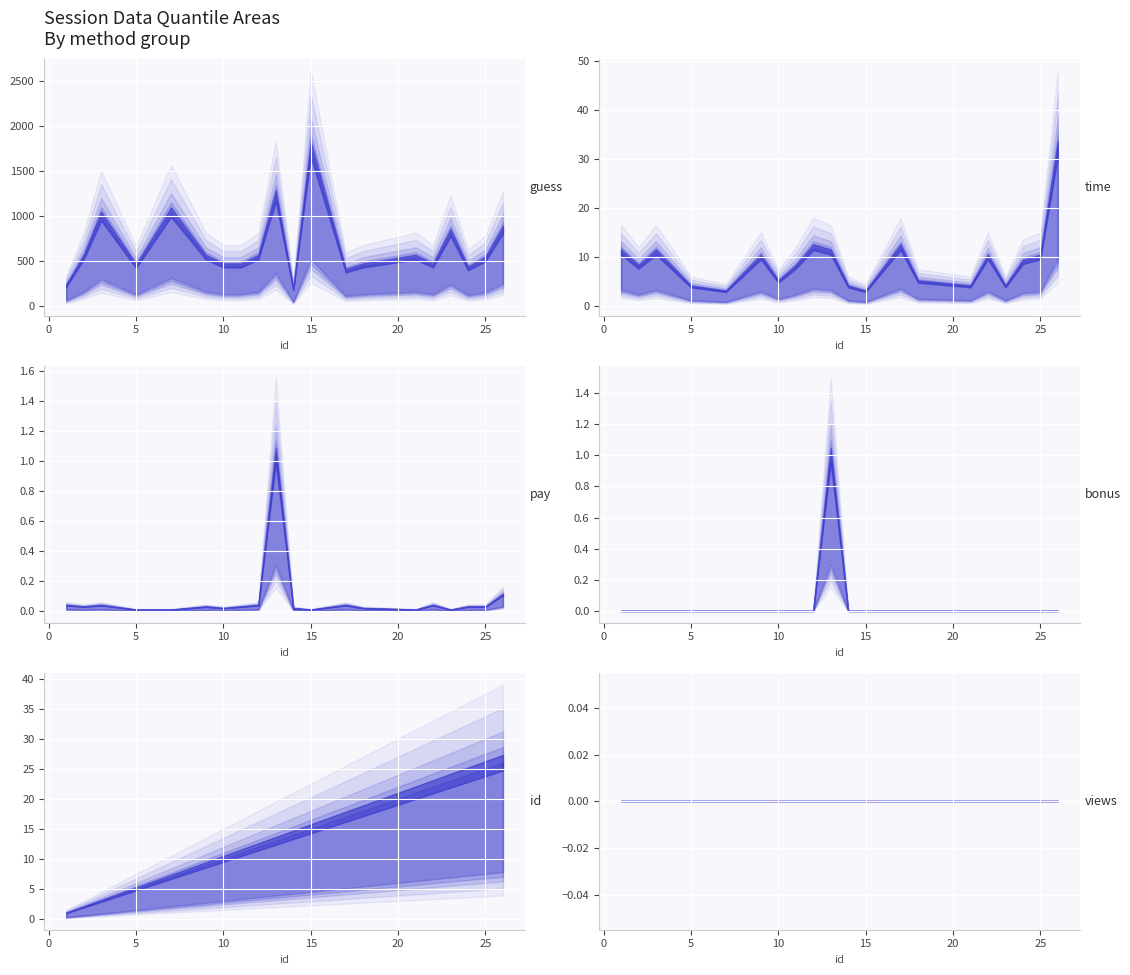

True or false: pay and views intersect in this chart.

False